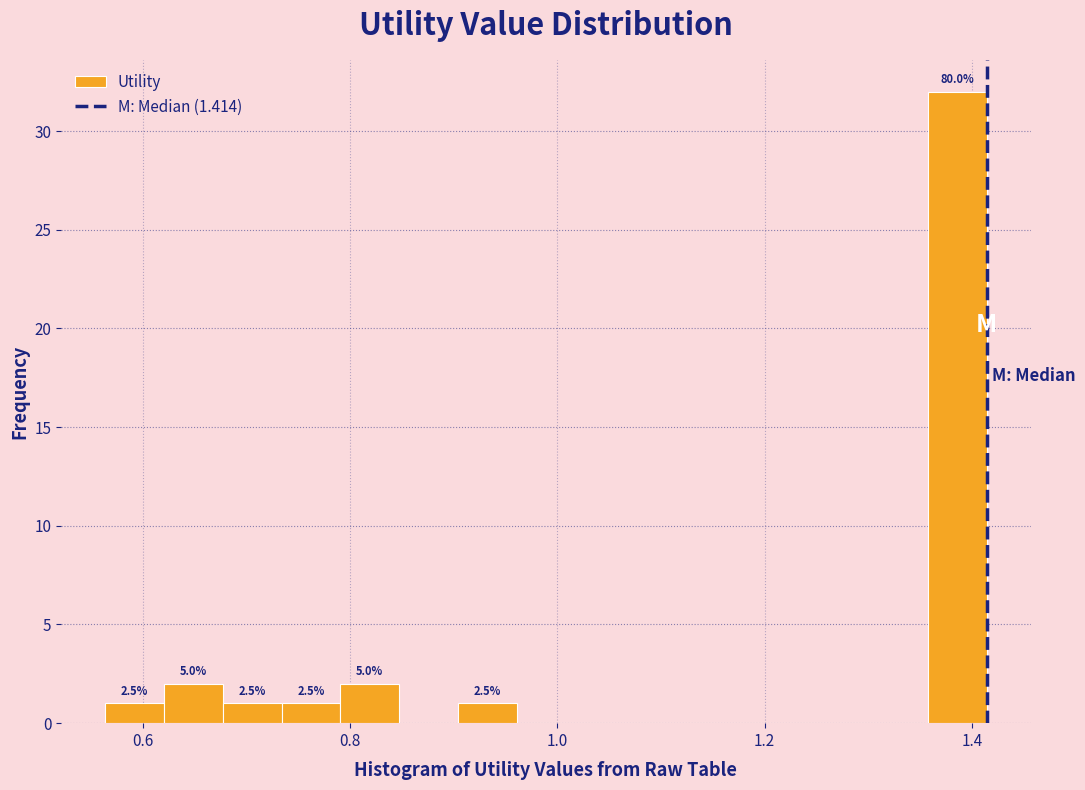

Read against the x-axis, roughly where is the centre of the tallest bar?

1.38